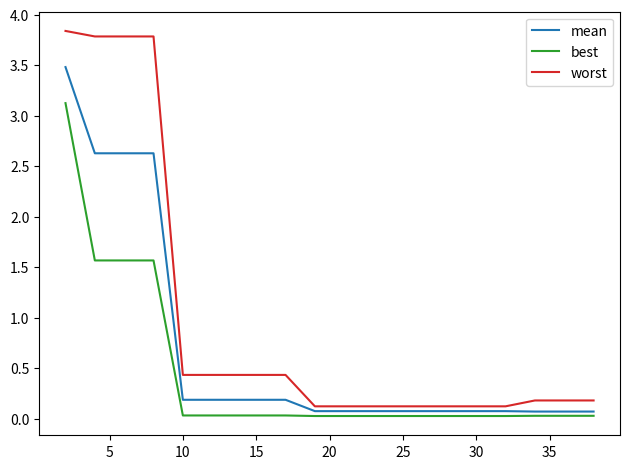

Which series has the widest spread of values?

worst